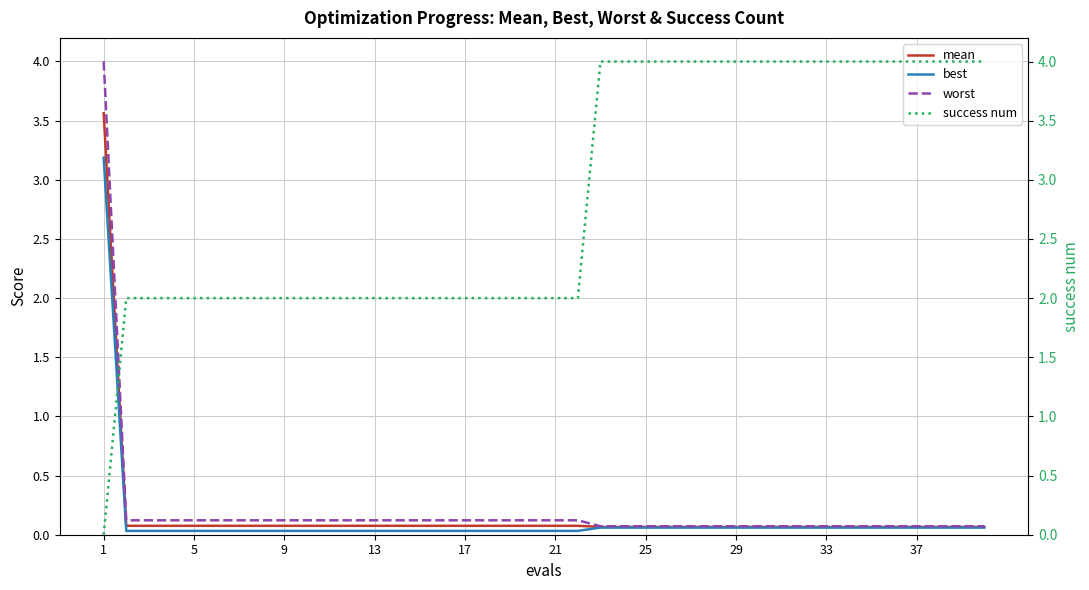

How many times do worst and success num cross each other?

1